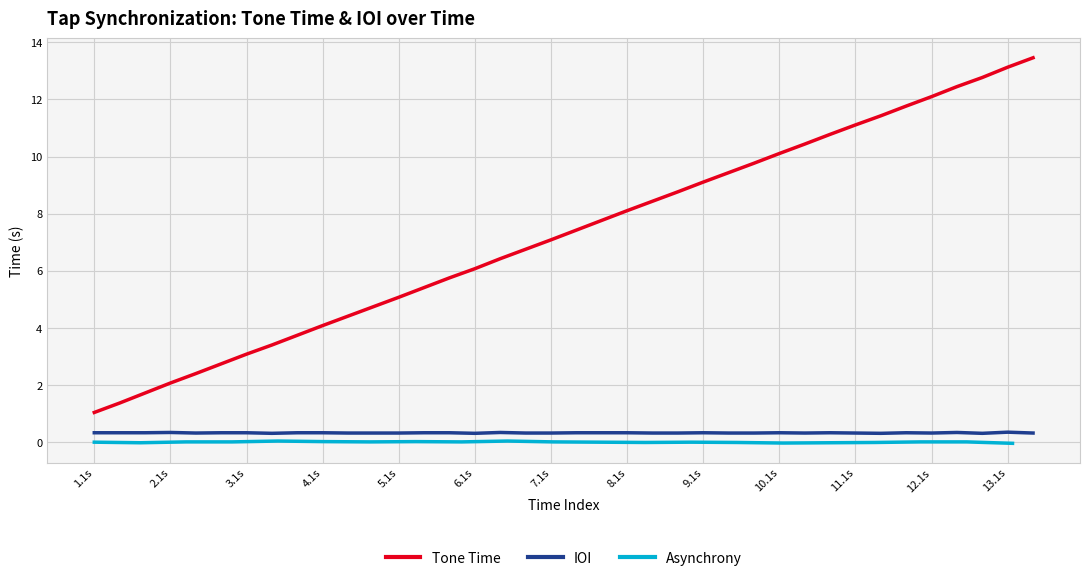

True or false: IOI and Tone Time intersect in this chart.

False